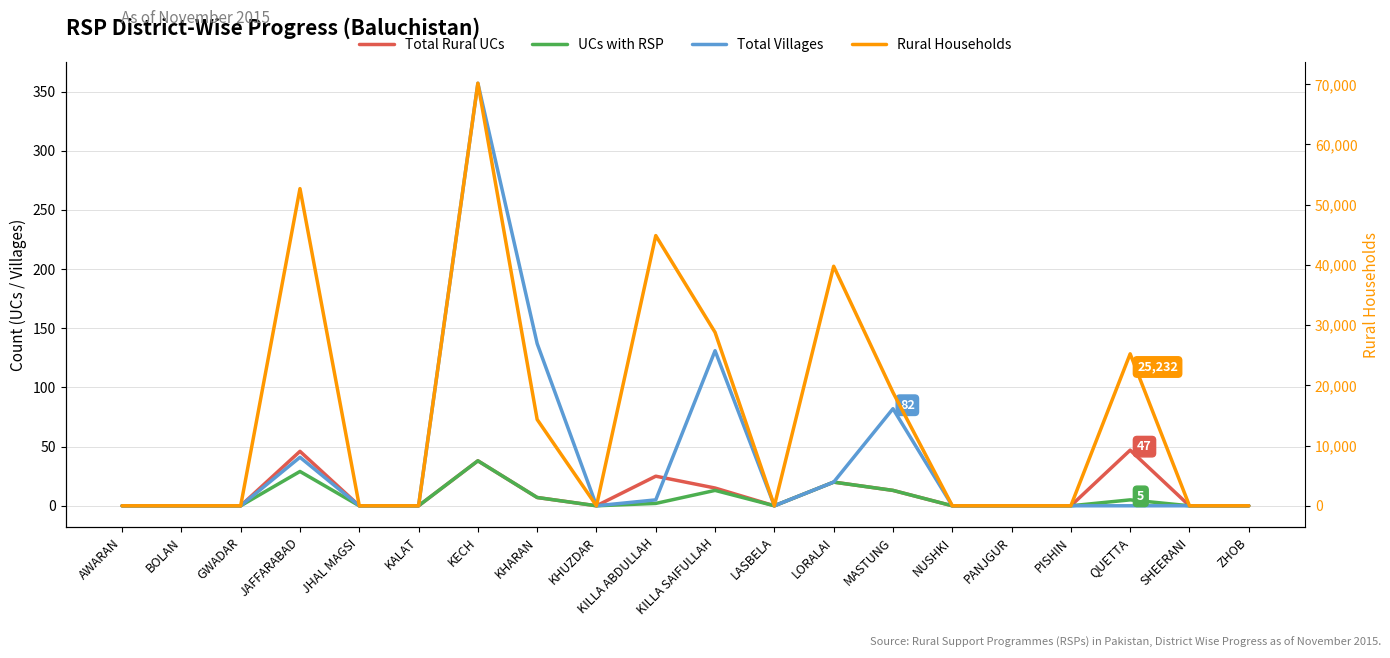

True or false: Total Villages and UCs with RSP intersect in this chart.

False